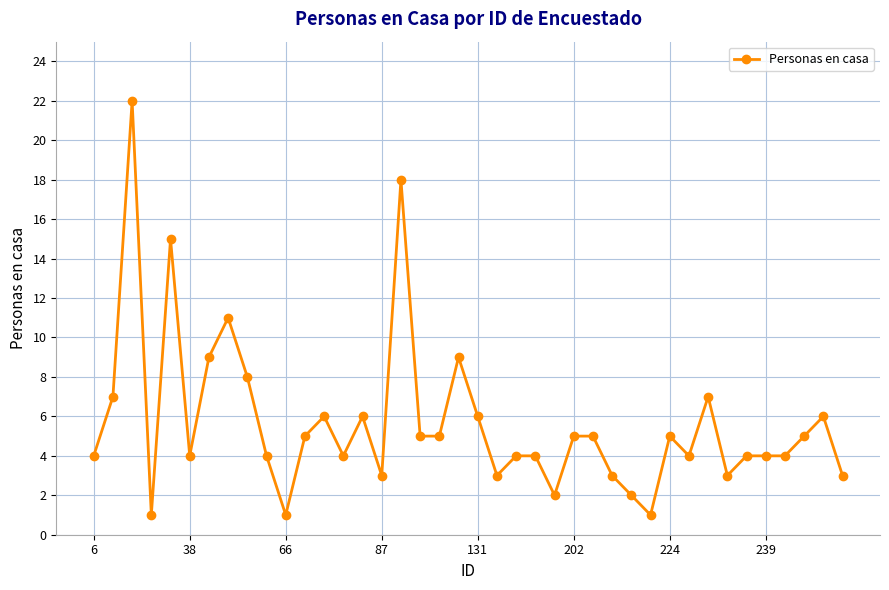

What is the value of the 37th point from the left?

4